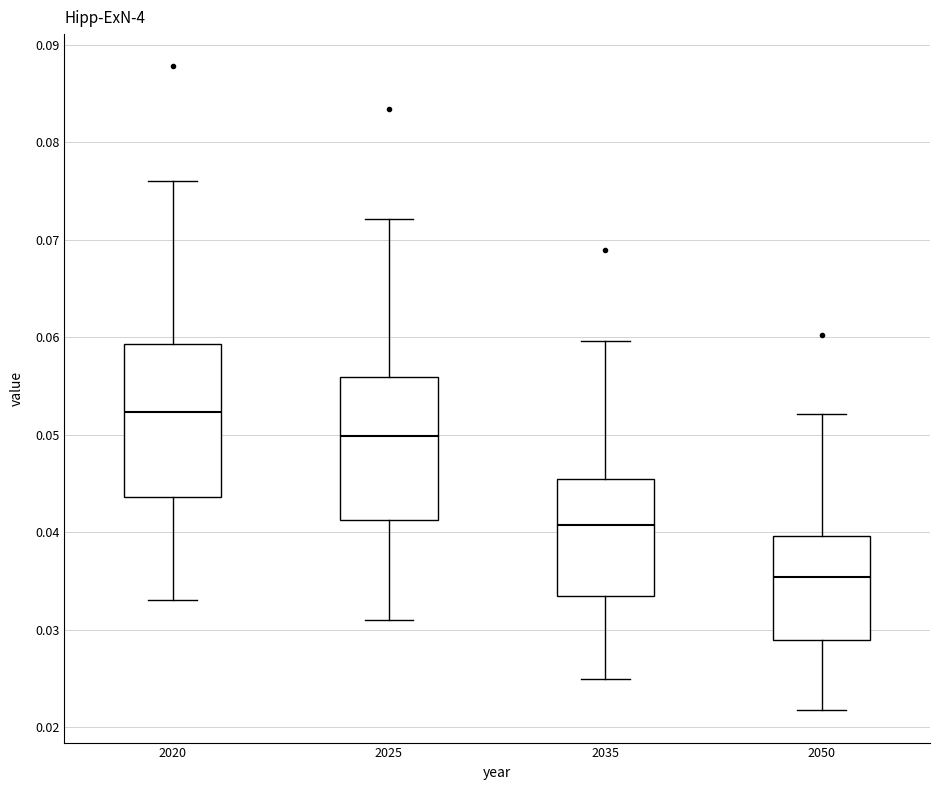

Where does the median line of the box at x = 2035 sit on the y-axis? The values are not printed on the chart, so give them approximately, as read against the axis.

0.041